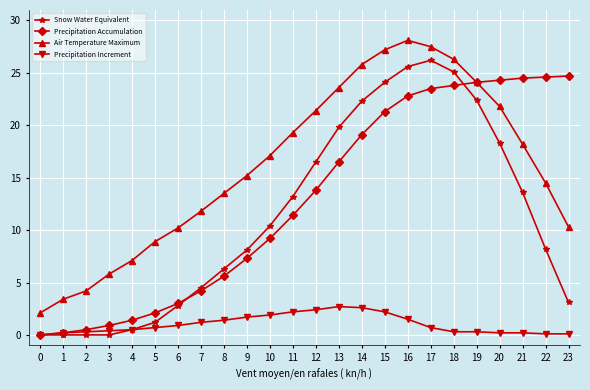

What is the value of the Snow Water Equivalent point at the 17th from the left?

25.6